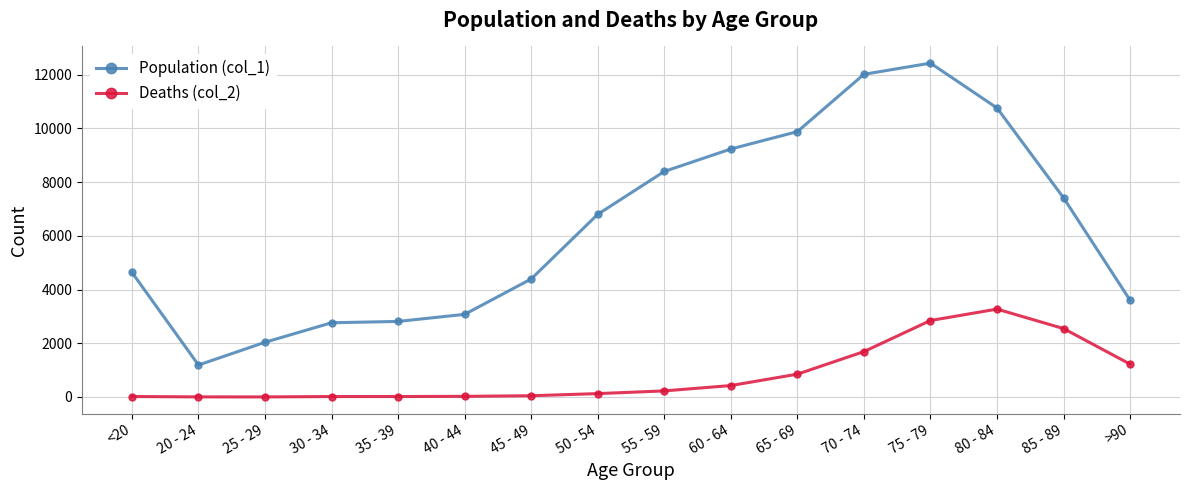

Rank the series at 20 - 24 from highest to lowest value.

Population (col_1), Deaths (col_2)